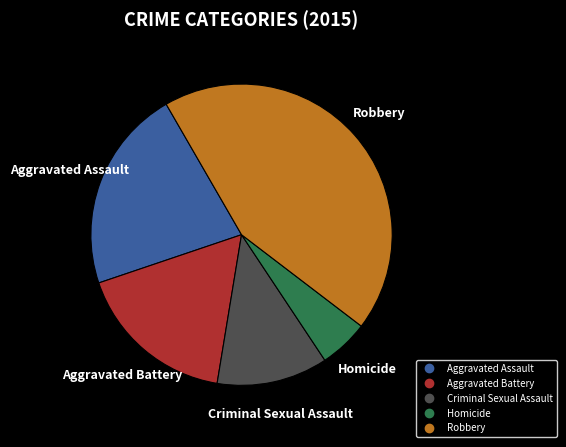

Is the sum of Homicide and Criminal Sexual Assault greater than half?

No